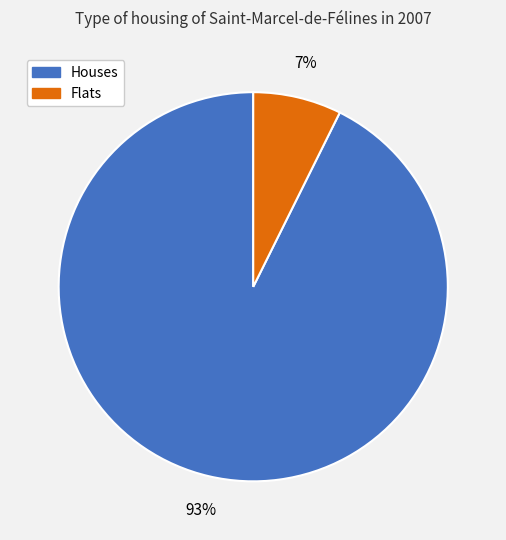

Count the number of slices in the pie.

2